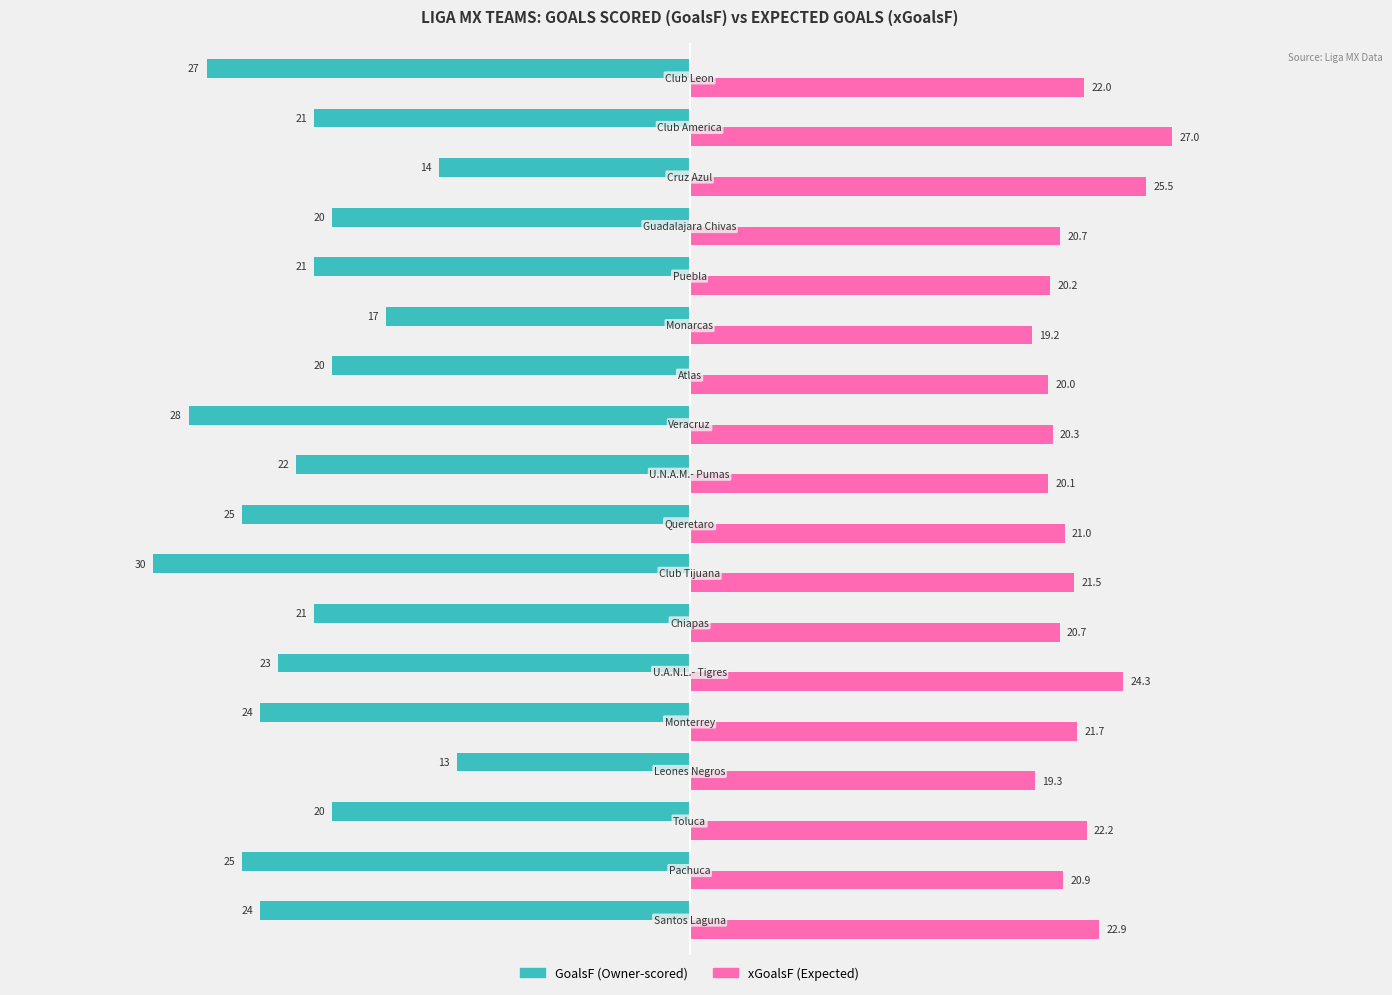

What is the maximum value shown in the chart?

27.0